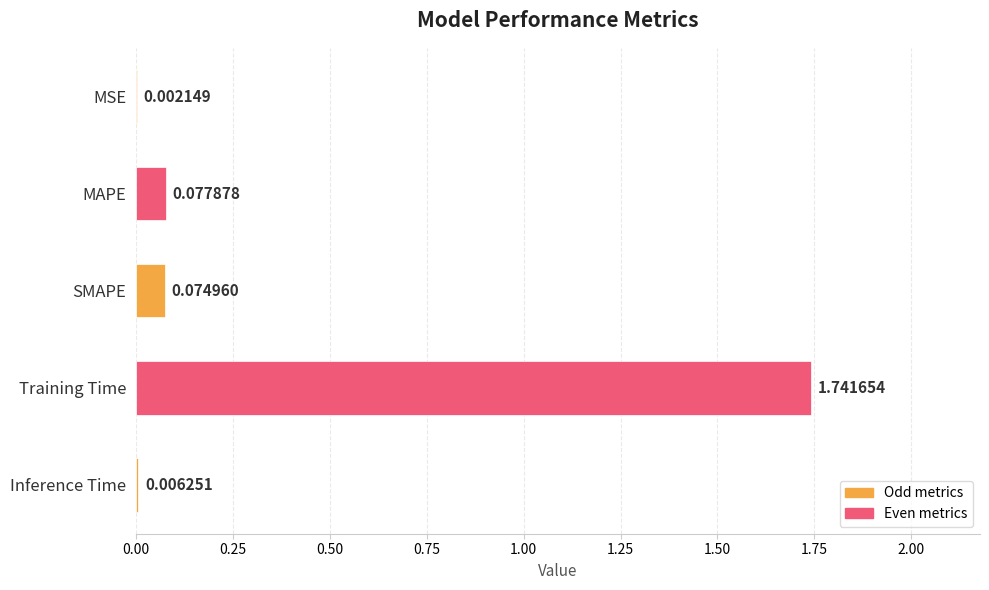

At which label is the value closest to 0?

MSE